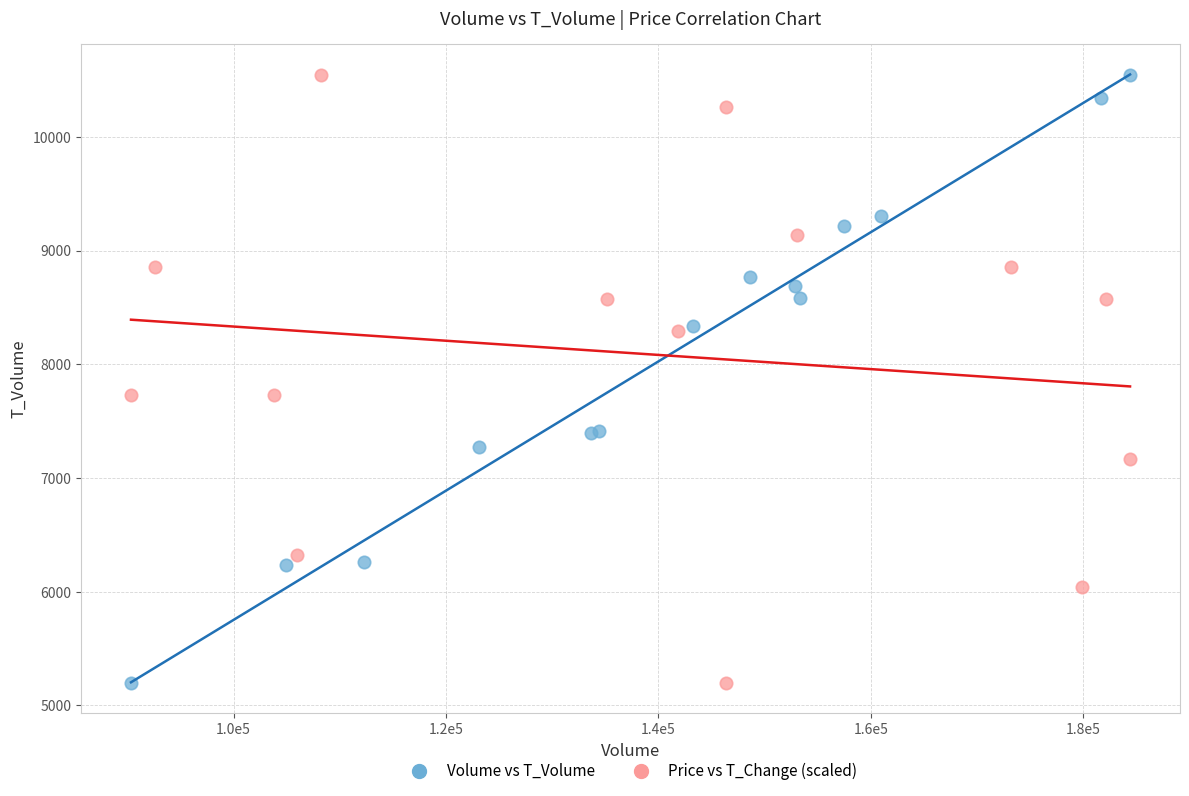

What are all the series names shown in the legend?

Volume vs T_Volume, Price vs T_Change (scaled)